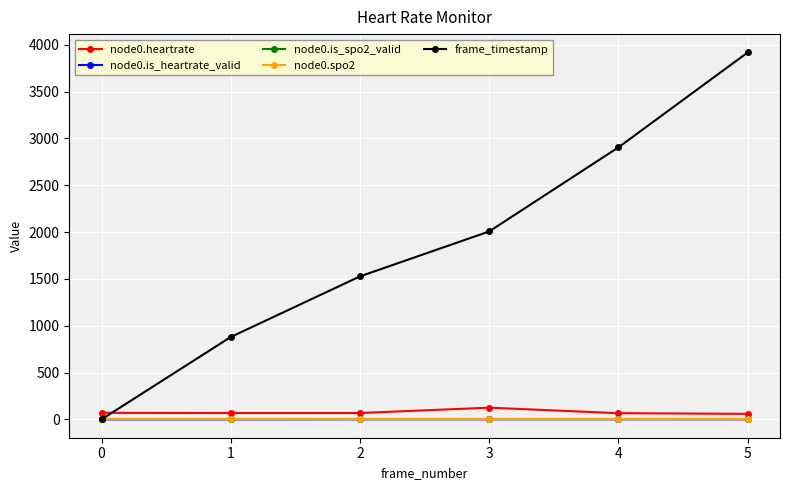

Is this an area chart (filled region under the line)?

No